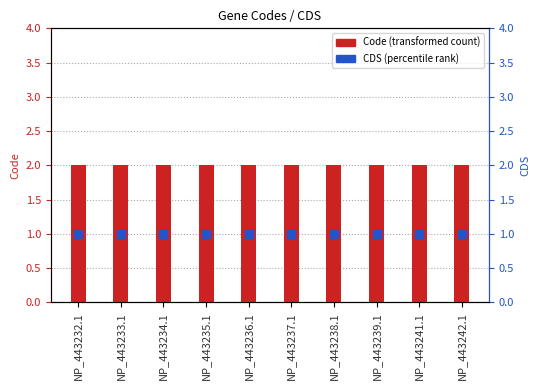

Which series reaches the minimum Y coordinate?

CDS (percentile rank)